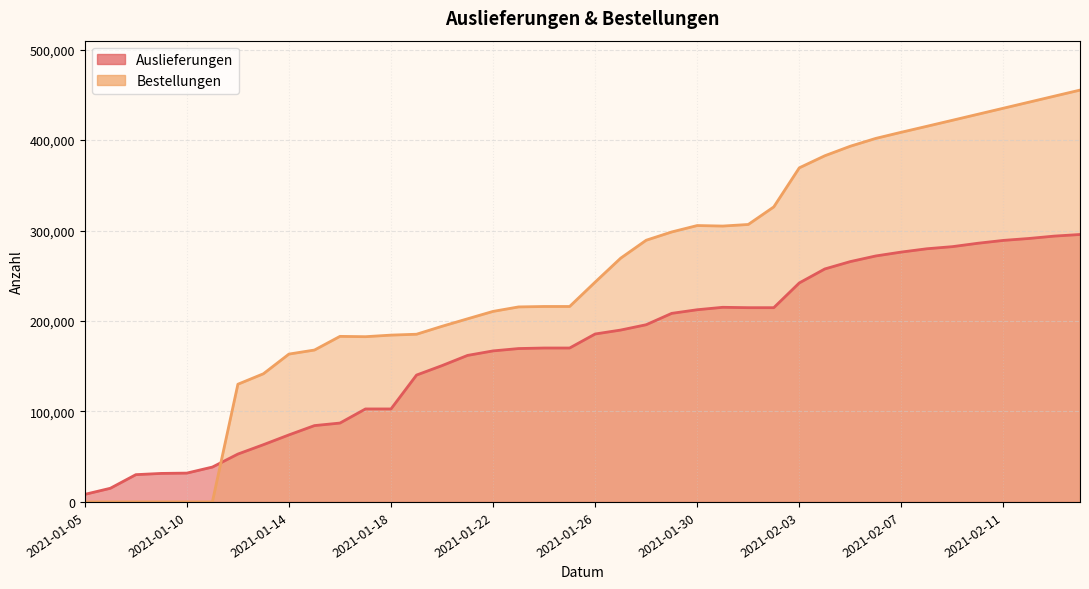

What is the maximum value shown in the chart?

455241